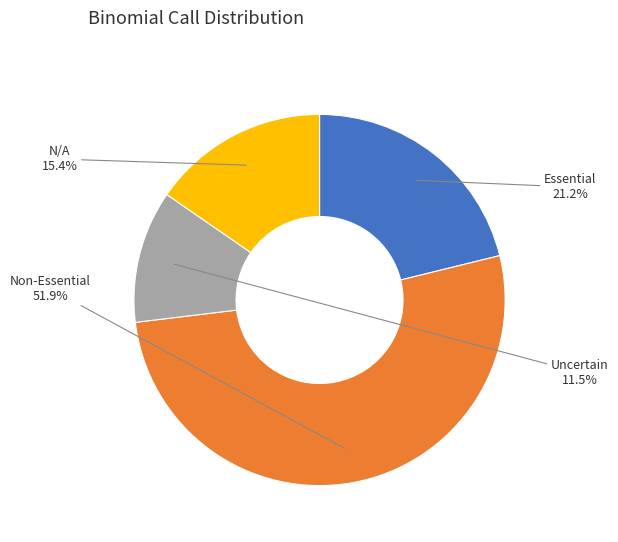

To the nearest percent, what is the combined percentage of Uncertain and Non-Essential?

63%